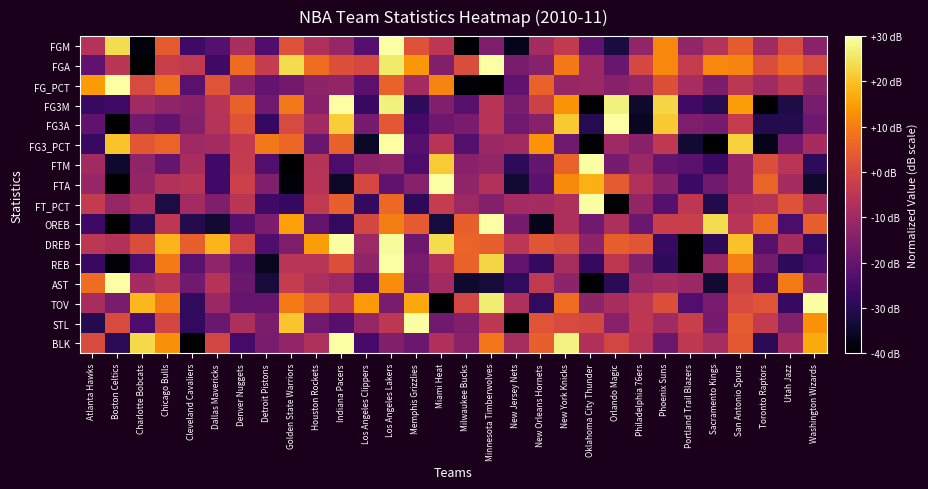

Reading right to left, extract all data points from this chart.

FGM: Washington Wizards=-13.2	Utah Jazz=0.6	Toronto Raptors=-9.8	San Antonio Spurs=4.1	Sacramento Kings=-6.3	Portland Trail Blazers=-12.3	Phoenix Suns=11.9	Philadelphia 76ers=-12.3	Orlando Magic=-32.2	Oklahoma City Thunder=-21.0	New York Knicks=-3.7	New Orleans Hornets=-8.9	New Jersey Nets=-36.5	Minnesota Timberwolves=-15.8	Milwaukee Bucks=-40.0	Miami Heat=-4.6	Memphis Grizzlies=2.3	Los Angeles Lakers=30.0	Los Angeles Clippers=-22.7	Indiana Pacers=-11.5	Houston Rockets=-7.2	Golden State Warriors=2.3	Detroit Pistons=-23.6	Denver Nuggets=-8.0	Dallas Mavericks=-22.7	Cleveland Cavaliers=-26.2	Chicago Bulls=4.1	Charlotte Bobcats=-38.3	Boston Celtics=24.0	Atlanta Hawks=-6.3
FGA: Washington Wizards=0.6	Utah Jazz=6.2	Toronto Raptors=1.0	San Antonio Spurs=11.0	Sacramento Kings=11.9	Portland Trail Blazers=-2.8	Phoenix Suns=11.4	Philadelphia 76ers=0.2	Orlando Magic=-19.3	Oklahoma City Thunder=-10.6	New York Knicks=9.3	New Orleans Hornets=-14.1	New Jersey Nets=-16.7	Minnesota Timberwolves=30.0	Milwaukee Bucks=1.0	Miami Heat=-14.9	Memphis Grizzlies=14.0	Los Angeles Lakers=26.1	Los Angeles Clippers=0.2	Indiana Pacers=1.9	Houston Rockets=7.5	Golden State Warriors=24.0	Detroit Pistons=-3.3	Denver Nuggets=7.1	Dallas Mavericks=-26.2	Cleveland Cavaliers=-4.1	Chicago Bulls=-2.4	Charlotte Bobcats=-40.0	Boston Celtics=-5.0	Atlanta Hawks=-21.0
FG_PCT: Washington Wizards=-12.7	Utah Jazz=-4.3	Toronto Raptors=-9.9	San Antonio Spurs=-5.0	Sacramento Kings=-16.2	Portland Trail Blazers=-8.5	Phoenix Suns=2.0	Philadelphia 76ers=-11.3	Orlando Magic=-14.1	Oklahoma City Thunder=-10.6	New York Knicks=-11.3	New Orleans Hornets=5.5	New Jersey Nets=-21.1	Minnesota Timberwolves=-40.0	Milwaukee Bucks=-39.3	Miami Heat=11.1	Memphis Grizzlies=-9.2	Los Angeles Lakers=5.5	Los Angeles Clippers=-21.8	Indiana Pacers=-12.0	Houston Rockets=-12.7	Golden State Warriors=-17.6	Detroit Pistons=-20.4	Denver Nuggets=-13.4	Dallas Mavericks=2.7	Cleveland Cavaliers=-21.8	Chicago Bulls=7.6	Charlotte Bobcats=0.6	Boston Celtics=30.0	Atlanta Hawks=14.6
FG3M: Washington Wizards=-16.7	Utah Jazz=-31.8	Toronto Raptors=-40.0	San Antonio Spurs=14.9	Sacramento Kings=-30.4	Portland Trail Blazers=-26.3	Phoenix Suns=23.1	Philadelphia 76ers=-34.5	Orlando Magic=27.3	Oklahoma City Thunder=-40.0	New York Knicks=13.5	New Orleans Hornets=-1.6	New Jersey Nets=-16.7	Minnesota Timberwolves=-5.7	Milwaukee Bucks=-22.2	Miami Heat=-15.3	Memphis Grizzlies=-29.0	Los Angeles Lakers=27.3	Los Angeles Clippers=-27.6	Indiana Pacers=30.0	Houston Rockets=-13.9	Golden State Warriors=9.4	Detroit Pistons=-18.0	Denver Nuggets=5.3	Dallas Mavericks=-5.7	Cleveland Cavaliers=-13.9	Chicago Bulls=-12.5	Charlotte Bobcats=-9.8	Boston Celtics=-26.3	Atlanta Hawks=-27.6
FG3A: Washington Wizards=-18.4	Utah Jazz=-30.5	Toronto Raptors=-30.5	San Antonio Spurs=-3.2	Sacramento Kings=-16.8	Portland Trail Blazers=-15.8	Phoenix Suns=21.1	Philadelphia 76ers=-35.8	Orlando Magic=30.0	Oklahoma City Thunder=-30.0	New York Knicks=21.1	New Orleans Hornets=-14.2	New Jersey Nets=-17.9	Minnesota Timberwolves=-5.8	Milwaukee Bucks=-16.3	Miami Heat=-18.4	Memphis Grizzlies=-25.3	Los Angeles Lakers=3.7	Los Angeles Clippers=-16.8	Indiana Pacers=21.6	Houston Rockets=-9.5	Golden State Warriors=0.5	Detroit Pistons=-27.9	Denver Nuggets=2.6	Dallas Mavericks=-6.3	Cleveland Cavaliers=-14.7	Chicago Bulls=-21.1	Charlotte Bobcats=-17.9	Boston Celtics=-40.0	Atlanta Hawks=-21.1
FG3_PCT: Washington Wizards=-8.6	Utah Jazz=-17.8	Toronto Raptors=-36.6	San Antonio Spurs=22.3	Sacramento Kings=-40.0	Portland Trail Blazers=-33.7	Phoenix Suns=-4.3	Philadelphia 76ers=-13.9	Orlando Magic=-10.1	Oklahoma City Thunder=-40.0	New York Knicks=-18.3	New Orleans Hornets=13.6	New Jersey Nets=-9.6	Minnesota Timberwolves=-10.6	Milwaukee Bucks=-22.6	Miami Heat=-5.7	Memphis Grizzlies=-22.6	Los Angeles Lakers=30.0	Los Angeles Clippers=-35.2	Indiana Pacers=5.4	Houston Rockets=-19.2	Golden State Warriors=6.3	Detroit Pistons=9.2	Denver Nuggets=-3.8	Dallas Mavericks=-9.1	Cleveland Cavaliers=-10.1	Chicago Bulls=5.9	Charlotte Bobcats=3.4	Boston Celtics=20.3	Atlanta Hawks=-27.4
FTM: Washington Wizards=-29.0	Utah Jazz=-5.3	Toronto Raptors=1.4	San Antonio Spurs=-12.0	Sacramento Kings=-27.2	Portland Trail Blazers=-21.7	Phoenix Suns=-20.5	Philadelphia 76ers=-10.8	Orlando Magic=-16.9	Oklahoma City Thunder=30.0	New York Knicks=5.7	New Orleans Hornets=-19.9	New Jersey Nets=-29.0	Minnesota Timberwolves=-12.0	Milwaukee Bucks=-13.8	Miami Heat=21.5	Memphis Grizzlies=-24.2	Los Angeles Lakers=-12.6	Los Angeles Clippers=-13.2	Indiana Pacers=-24.2	Houston Rockets=-5.9	Golden State Warriors=-40.0	Detroit Pistons=-23.0	Denver Nuggets=-3.5	Dallas Mavericks=-26.0	Cleveland Cavaliers=-8.3	Chicago Bulls=-19.9	Charlotte Bobcats=-12.6	Boston Celtics=-34.5	Atlanta Hawks=-9.6
FTA: Washington Wizards=-34.3	Utah Jazz=-8.8	Toronto Raptors=5.8	San Antonio Spurs=-12.0	Sacramento Kings=-18.4	Portland Trail Blazers=-26.6	Phoenix Suns=-13.9	Philadelphia 76ers=-6.9	Orlando Magic=3.9	Oklahoma City Thunder=17.9	New York Knicks=12.2	New Orleans Hornets=-21.5	New Jersey Nets=-33.6	Minnesota Timberwolves=-6.9	Milwaukee Bucks=-12.6	Miami Heat=30.0	Memphis Grizzlies=-14.5	Los Angeles Lakers=-20.9	Los Angeles Clippers=0.1	Indiana Pacers=-34.9	Houston Rockets=-5.6	Golden State Warriors=-38.7	Detroit Pistons=-15.2	Denver Nuggets=-1.8	Dallas Mavericks=-26.0	Cleveland Cavaliers=-5.6	Chicago Bulls=-6.9	Charlotte Bobcats=-12.0	Boston Celtics=-40.0	Atlanta Hawks=-11.4
FT_PCT: Washington Wizards=-8.2	Utah Jazz=2.3	Toronto Raptors=-6.2	San Antonio Spurs=-7.2	Sacramento Kings=-30.9	Portland Trail Blazers=-4.5	Phoenix Suns=-22.8	Philadelphia 76ers=-11.9	Orlando Magic=-40.0	Oklahoma City Thunder=30.0	New York Knicks=-7.5	New Orleans Hornets=-8.9	New Jersey Nets=-9.2	Minnesota Timberwolves=-14.6	Milwaukee Bucks=-10.2	Miami Heat=-3.1	Memphis Grizzlies=-29.2	Los Angeles Lakers=6.7	Los Angeles Clippers=-28.2	Indiana Pacers=5.0	Houston Rockets=-4.2	Golden State Warriors=-28.2	Detroit Pistons=-26.1	Denver Nuggets=-5.2	Dallas Mavericks=-15.7	Cleveland Cavaliers=-9.2	Chicago Bulls=-31.9	Charlotte Bobcats=-7.5	Boston Celtics=-11.6	Atlanta Hawks=-3.5
OREB: Washington Wizards=4.9	Utah Jazz=-24.3	Toronto Raptors=7.0	San Antonio Spurs=-5.5	Sacramento Kings=23.7	Portland Trail Blazers=-2.4	Phoenix Suns=-2.4	Philadelphia 76ers=-19.1	Orlando Magic=-7.6	Oklahoma City Thunder=-18.1	New York Knicks=-7.6	New Orleans Hornets=-36.9	New Jersey Nets=-17.0	Minnesota Timberwolves=30.0	Milwaukee Bucks=4.9	Miami Heat=-32.7	Memphis Grizzlies=3.9	Los Angeles Lakers=10.1	Los Angeles Clippers=-0.3	Indiana Pacers=-28.5	Houston Rockets=-20.1	Golden State Warriors=15.4	Detroit Pistons=-16.0	Denver Nuggets=-22.2	Dallas Mavericks=-33.7	Cleveland Cavaliers=-30.6	Chicago Bulls=-4.5	Charlotte Bobcats=-29.6	Boston Celtics=-40.0	Atlanta Hawks=-26.4
DREB: Washington Wizards=-28.3	Utah Jazz=-8.6	Toronto Raptors=-22.1	San Antonio Spurs=20.1	Sacramento Kings=-29.2	Portland Trail Blazers=-40.0	Phoenix Suns=-27.4	Philadelphia 76ers=3.1	Orlando Magic=4.9	Oklahoma City Thunder=-13.1	New York Knicks=1.3	New Orleans Hornets=3.1	New Jersey Nets=-5.0	Minnesota Timberwolves=4.9	Milwaukee Bucks=5.8	Miami Heat=23.7	Memphis Grizzlies=-18.5	Los Angeles Lakers=29.1	Los Angeles Clippers=-10.4	Indiana Pacers=30.0	Houston Rockets=14.7	Golden State Warriors=-15.8	Detroit Pistons=-23.8	Denver Nuggets=-0.5	Dallas Mavericks=18.3	Cleveland Cavaliers=4.9	Chicago Bulls=18.3	Charlotte Bobcats=1.3	Boston Celtics=-6.8	Atlanta Hawks=-5.0
REB: Washington Wizards=-24.3	Utah Jazz=-29.0	Toronto Raptors=-17.2	San Antonio Spurs=10.3	Sacramento Kings=-10.9	Portland Trail Blazers=-40.0	Phoenix Suns=-29.0	Philadelphia 76ers=-14.8	Orlando Magic=-4.6	Oklahoma City Thunder=-28.2	New York Knicks=-8.5	New Orleans Hornets=-28.2	New Jersey Nets=-20.3	Minnesota Timberwolves=22.9	Milwaukee Bucks=5.6	Miami Heat=-7.0	Memphis Grizzlies=-16.4	Los Angeles Lakers=30.0	Los Angeles Clippers=-12.5	Indiana Pacers=1.7	Houston Rockets=-5.4	Golden State Warriors=-5.4	Detroit Pistons=-36.1	Denver Nuggets=-20.3	Dallas Mavericks=-12.5	Cleveland Cavaliers=-21.9	Chicago Bulls=9.6	Charlotte Bobcats=-24.3	Boston Celtics=-39.2	Atlanta Hawks=-27.4
AST: Washington Wizards=-13.1	Utah Jazz=9.5	Toronto Raptors=-25.2	San Antonio Spurs=-1.1	Sacramento Kings=-33.6	Portland Trail Blazers=-11.0	Phoenix Suns=-8.9	Philadelphia 76ers=-11.0	Orlando Magic=-29.4	Oklahoma City Thunder=-40.0	New York Knicks=-13.1	New Orleans Hornets=-3.9	New Jersey Nets=-28.7	Minnesota Timberwolves=-32.9	Milwaukee Bucks=-34.3	Miami Heat=-9.6	Memphis Grizzlies=-18.1	Los Angeles Lakers=12.3	Los Angeles Clippers=-23.0	Indiana Pacers=-10.3	Houston Rockets=-7.5	Golden State Warriors=-3.2	Detroit Pistons=-32.9	Denver Nuggets=-18.8	Dallas Mavericks=-6.1	Cleveland Cavaliers=-18.1	Chicago Bulls=-5.4	Charlotte Bobcats=-8.9	Boston Celtics=30.0	Atlanta Hawks=7.4
TOV: Washington Wizards=30.0	Utah Jazz=-27.6	Toronto Raptors=2.9	San Antonio Spurs=0.6	Sacramento Kings=-16.3	Portland Trail Blazers=-23.1	Phoenix Suns=1.8	Philadelphia 76ers=-5.0	Orlando Magic=-8.4	Oklahoma City Thunder=-12.9	New York Knicks=7.4	New Orleans Hornets=-28.7	New Jersey Nets=-7.3	Minnesota Timberwolves=26.6	Milwaukee Bucks=-0.5	Miami Heat=-40.0	Memphis Grizzlies=16.5	Los Angeles Lakers=-16.3	Los Angeles Clippers=14.2	Indiana Pacers=-3.9	Houston Rockets=4.0	Golden State Warriors=9.7	Detroit Pistons=-19.7	Denver Nuggets=-19.7	Dallas Mavericks=-10.6	Cleveland Cavaliers=-28.7	Chicago Bulls=9.7	Charlotte Bobcats=18.7	Boston Celtics=-16.3	Atlanta Hawks=-8.4
STL: Washington Wizards=13.3	Utah Jazz=-14.9	Toronto Raptors=-3.4	San Antonio Spurs=3.9	Sacramento Kings=-17.0	Portland Trail Blazers=-2.4	Phoenix Suns=-9.7	Philadelphia 76ers=-4.5	Orlando Magic=-13.9	Oklahoma City Thunder=-0.3	New York Knicks=0.7	New Orleans Hornets=2.8	New Jersey Nets=-40.0	Minnesota Timberwolves=-4.5	Milwaukee Bucks=-14.9	Miami Heat=-18.1	Memphis Grizzlies=30.0	Los Angeles Lakers=-4.5	Los Angeles Clippers=-11.8	Indiana Pacers=-22.2	Houston Rockets=-18.1	Golden State Warriors=20.6	Detroit Pistons=-16.0	Denver Nuggets=-7.6	Dallas Mavericks=-19.1	Cleveland Cavaliers=-28.5	Chicago Bulls=-0.3	Charlotte Bobcats=-24.3	Boston Celtics=0.7	Atlanta Hawks=-30.6
BLK: Washington Wizards=16.8	Utah Jazz=-9.6	Toronto Raptors=-29.4	San Antonio Spurs=3.6	Sacramento Kings=-8.3	Portland Trail Blazers=-4.3	Phoenix Suns=-18.9	Philadelphia 76ers=-5.7	Orlando Magic=-0.4	Oklahoma City Thunder=-7.0	New York Knicks=27.4	New Orleans Hornets=4.9	New Jersey Nets=-8.3	Minnesota Timberwolves=8.9	Milwaukee Bucks=-13.6	Miami Heat=-7.0	Memphis Grizzlies=-18.9	Los Angeles Lakers=-14.9	Los Angeles Clippers=-25.5	Indiana Pacers=30.0	Houston Rockets=-7.0	Golden State Warriors=-12.3	Detroit Pistons=-16.2	Denver Nuggets=-25.5	Dallas Mavericks=-0.4	Cleveland Cavaliers=-40.0	Chicago Bulls=12.8	Charlotte Bobcats=23.4	Boston Celtics=-29.4	Atlanta Hawks=0.9